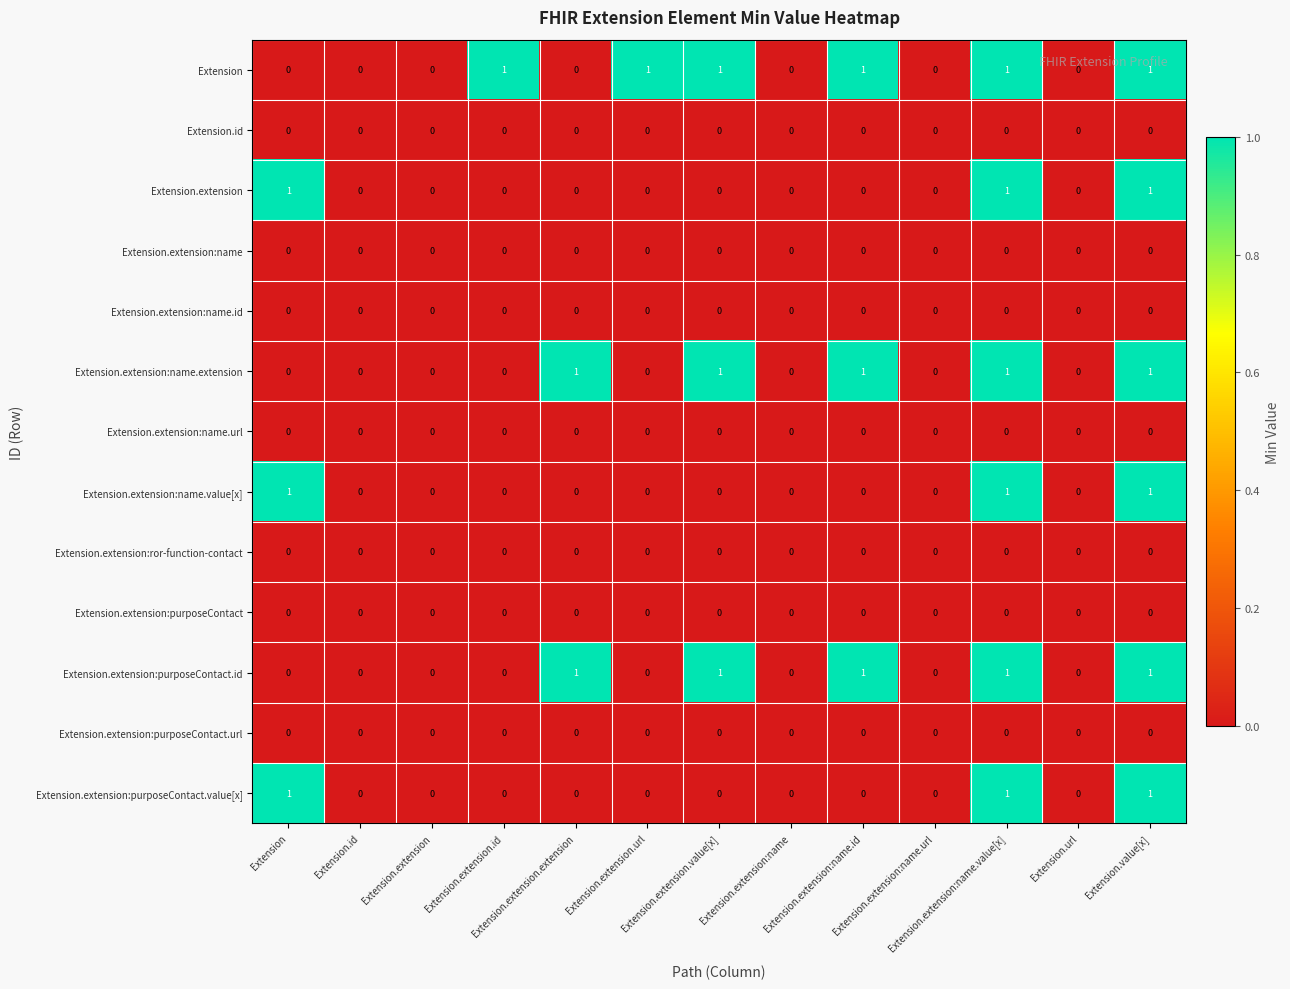

Count the number of categories in the chart.

13